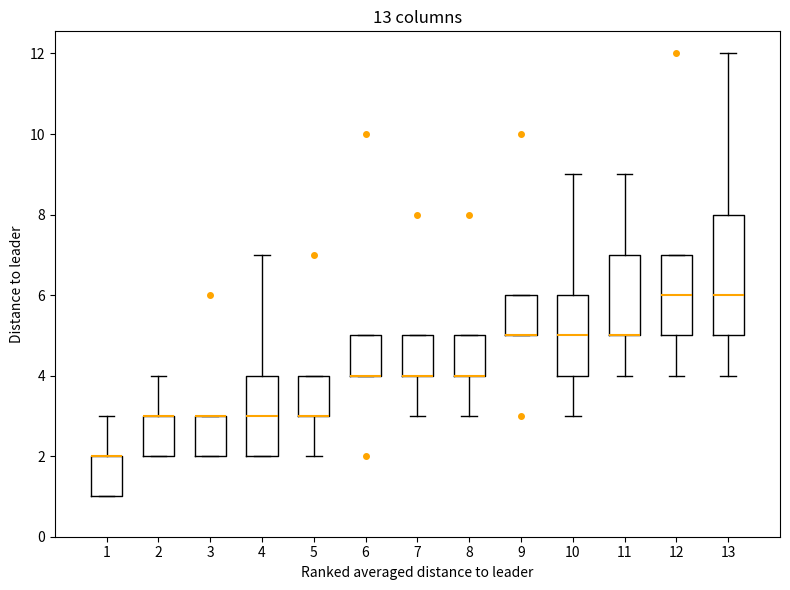

Where is the upper edge of the box at x = 6 on the y-axis? The values are not printed on the chart, so give them approximately, as read against the axis.

5